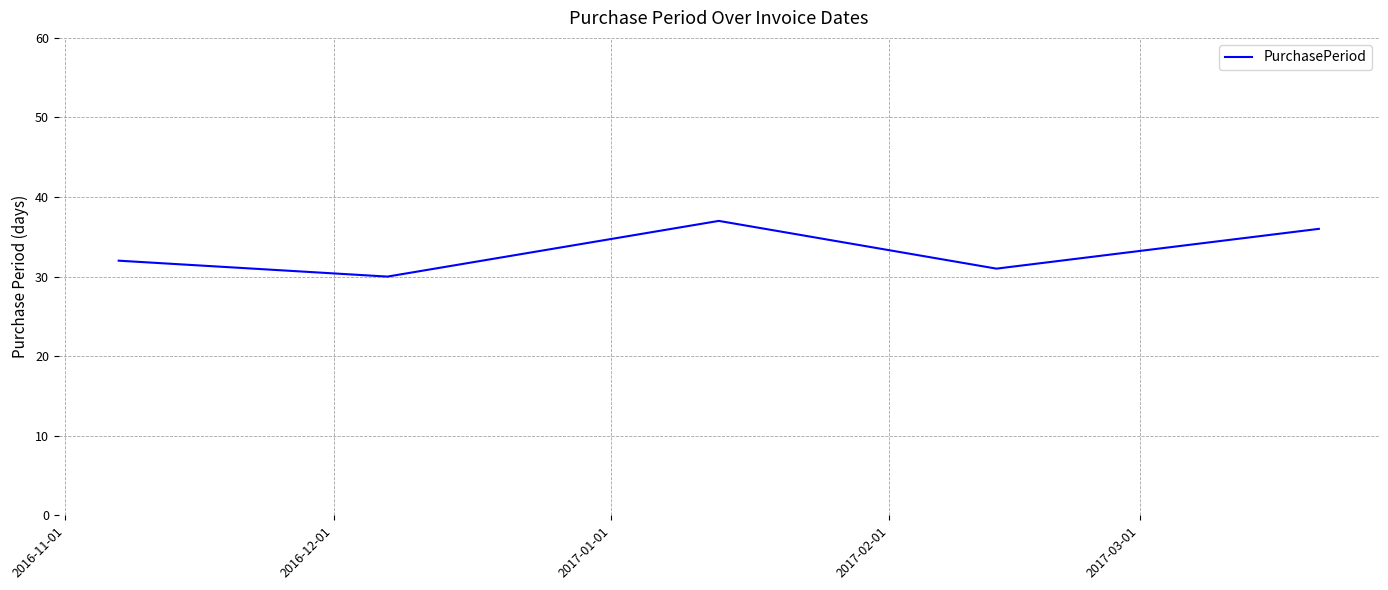

True or false: there are more than 0 points higher than both neighbors.

True